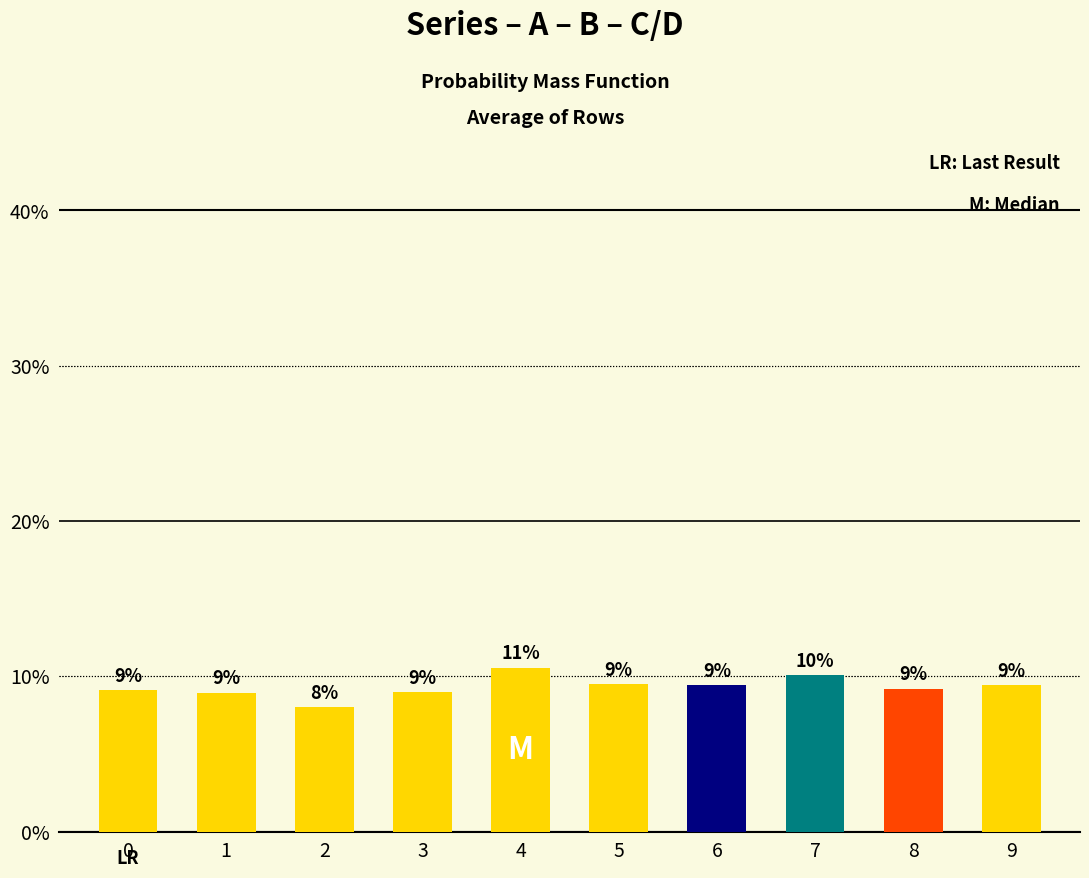

Are the bars horizontal?

No